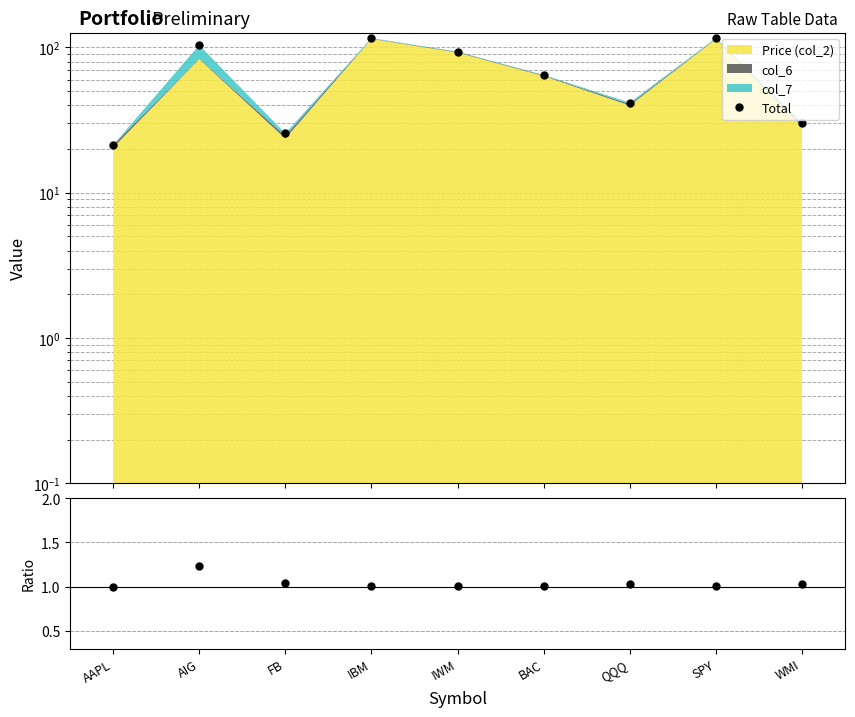

In Total, how many points are lower than both neighbors (excluding endpoints)?

2